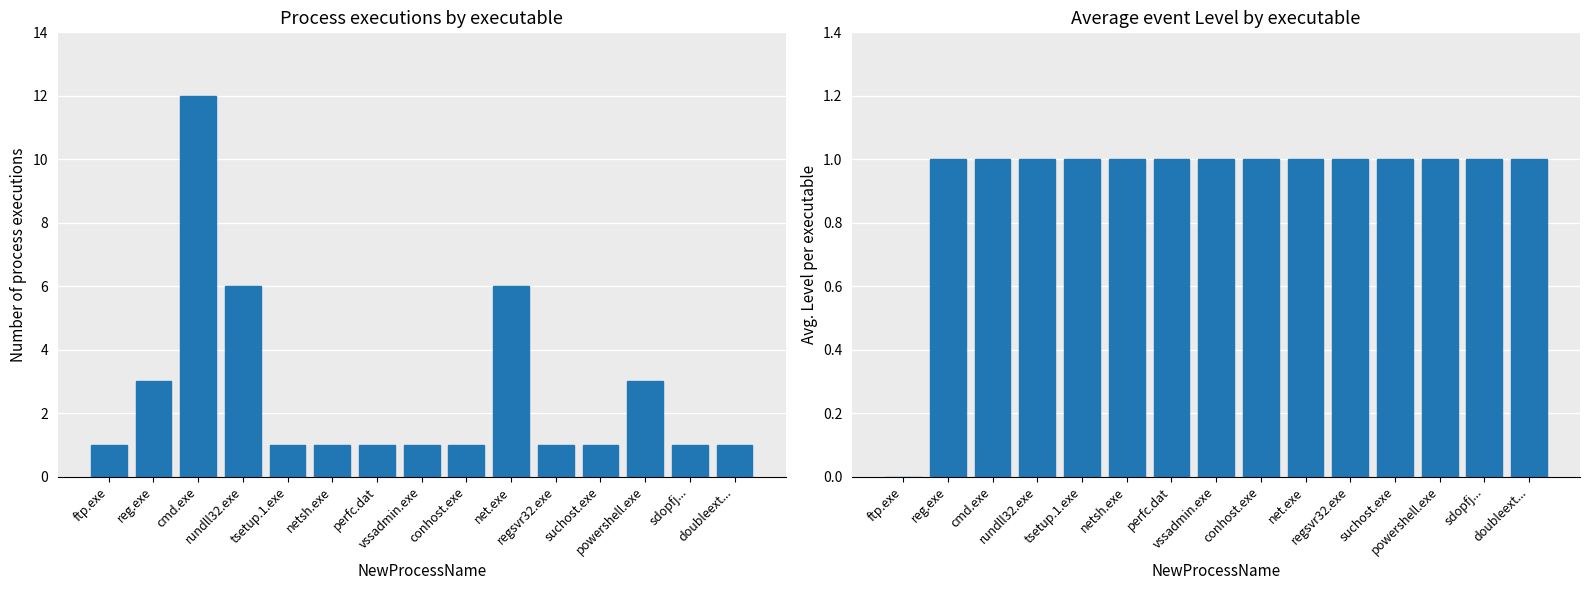

At which category is the sum across all series the highest?

cmd.exe